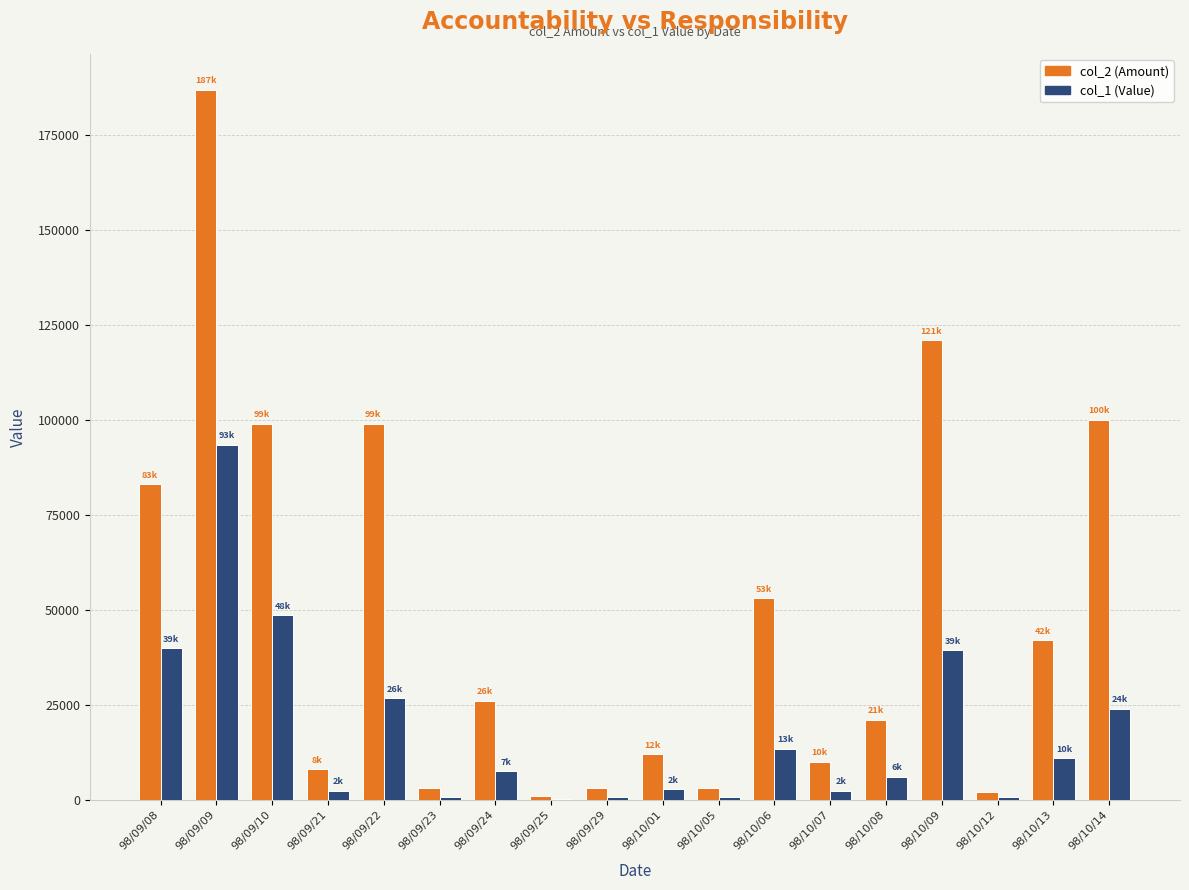

The col_2 (Amount) series shows 26000 at 98/09/24. True or false?

True